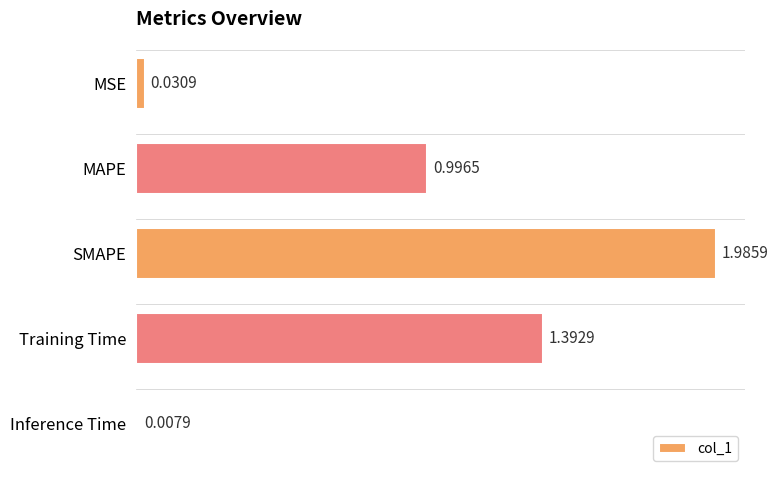

Are the bars grouped side by side (vs. stacked)?

No